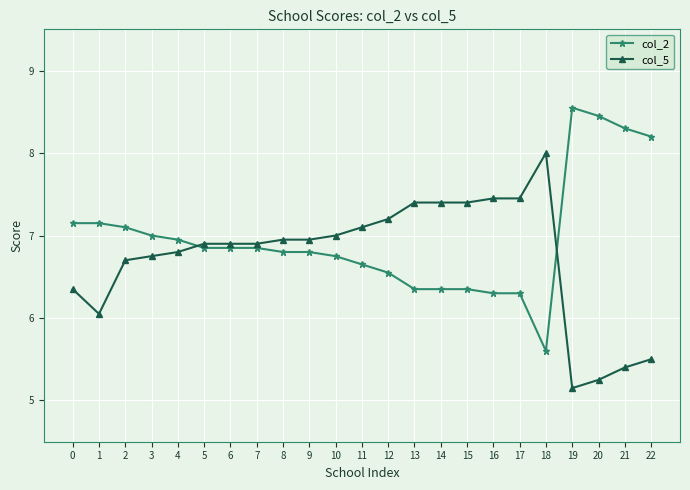

What is the difference between the highest and lowest values at 19?

3.4